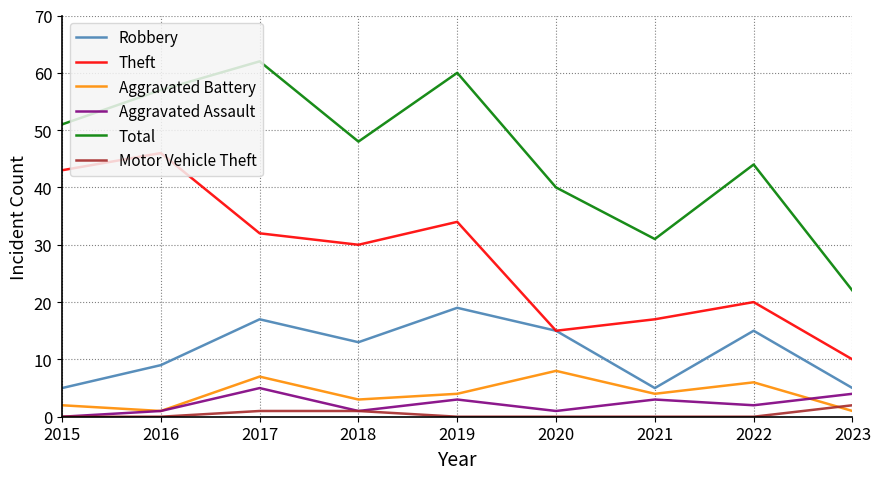

Reading right to left, what are all the values shown in this chart?

Robbery: 5	15	5	15	19	13	17	9	5
Theft: 10	20	17	15	34	30	32	46	43
Aggravated Battery: 1	6	4	8	4	3	7	1	2
Aggravated Assault: 4	2	3	1	3	1	5	1	0
Total: 22	44	31	40	60	48	62	57	51
Motor Vehicle Theft: 2	0	0	0	0	1	1	0	0